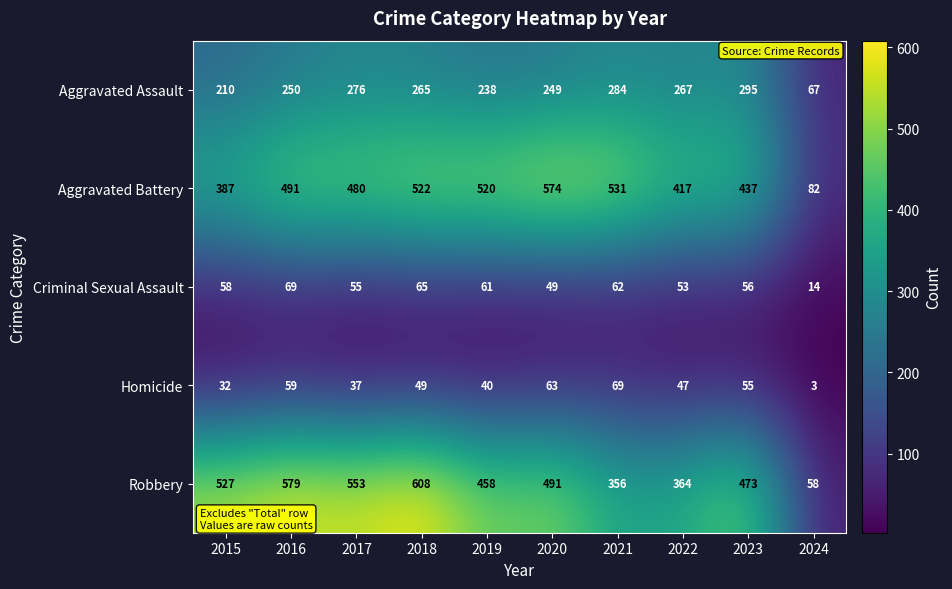

Rank the categories by Robbery value from lowest to highest.

2024, 2021, 2022, 2019, 2023, 2020, 2015, 2017, 2016, 2018